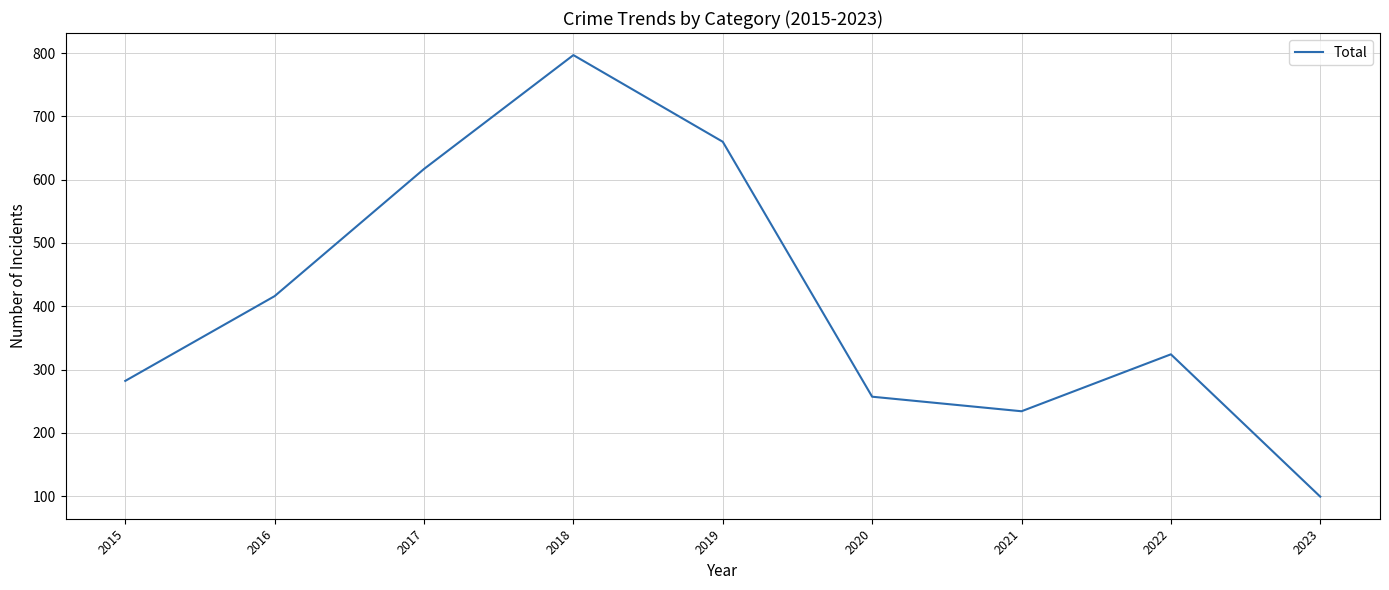

Rank the categories by value from lowest to highest.

2023, 2021, 2020, 2015, 2022, 2016, 2017, 2019, 2018